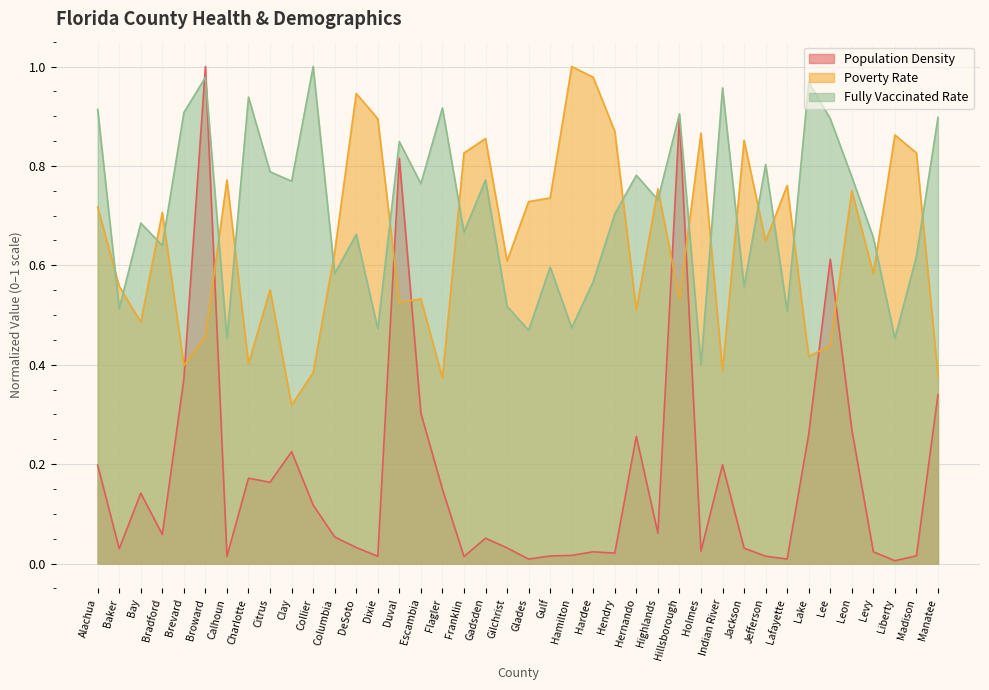

Between which two adjacent categories do Population Density and Poverty Rate first intersect?

Brevard and Broward